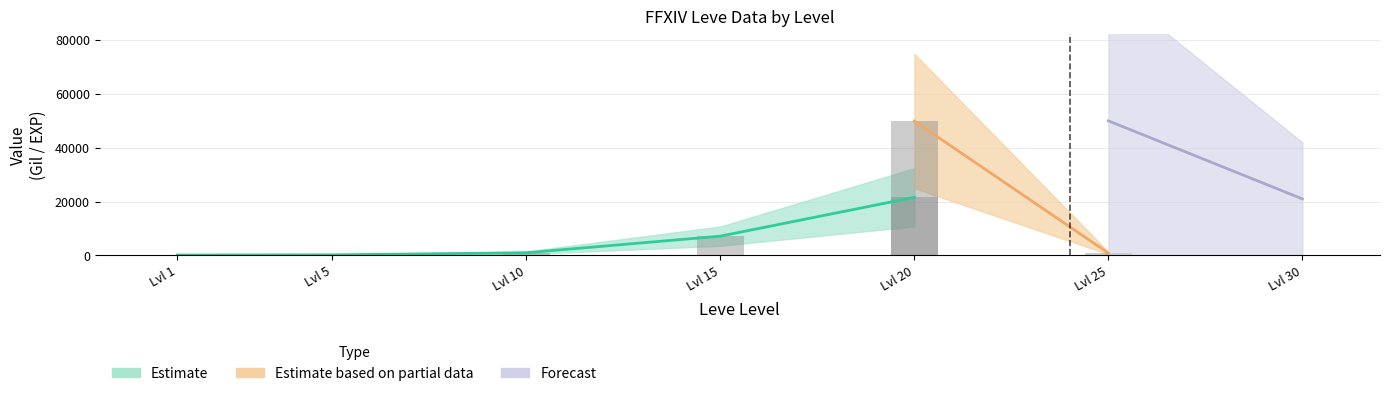

How many bars are there in total?

35